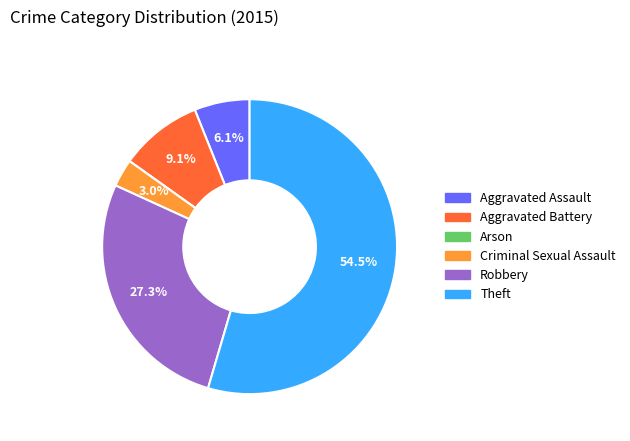

What percentage is the Aggravated Battery slice, to the nearest percent?

9%